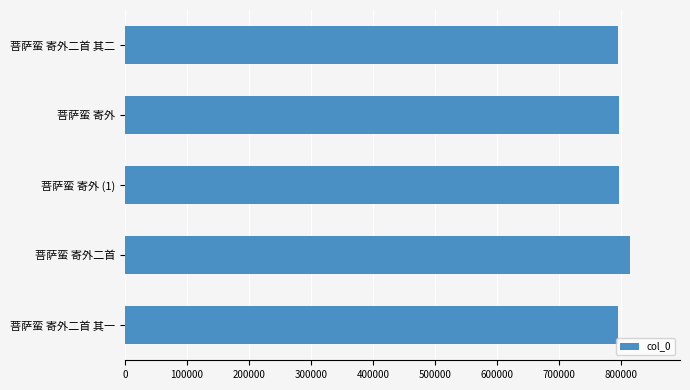

What is the label of the 1st bar from the top?

菩萨蛮 寄外二首 其二